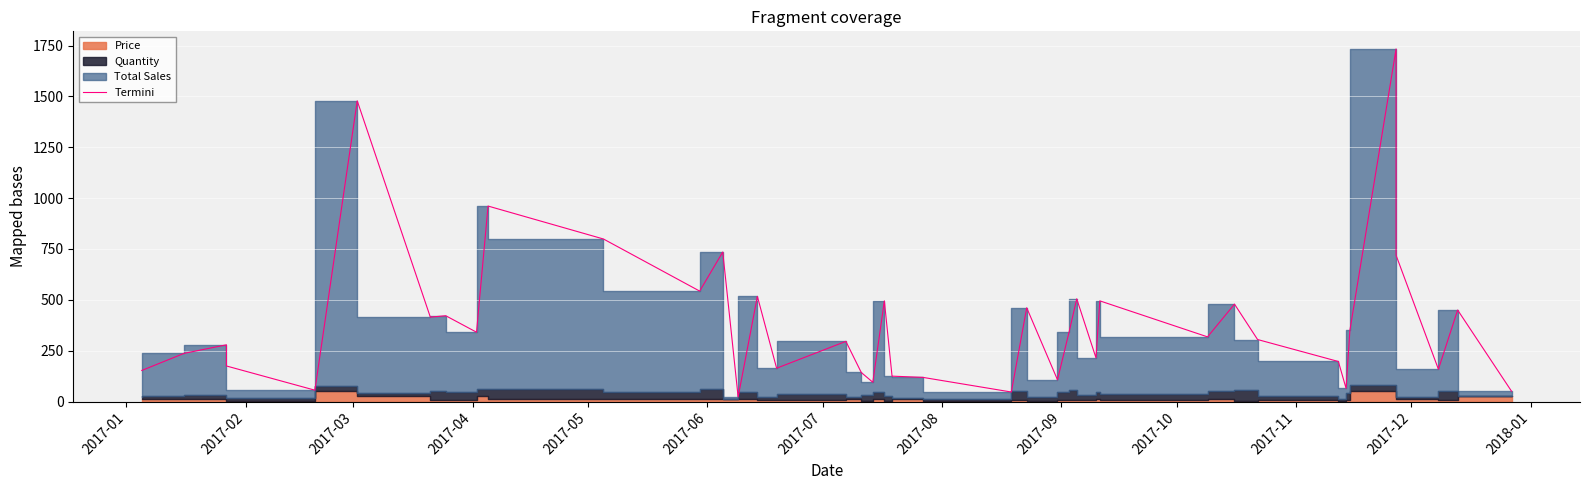

What is the difference between the maximum and minimum values?

1710